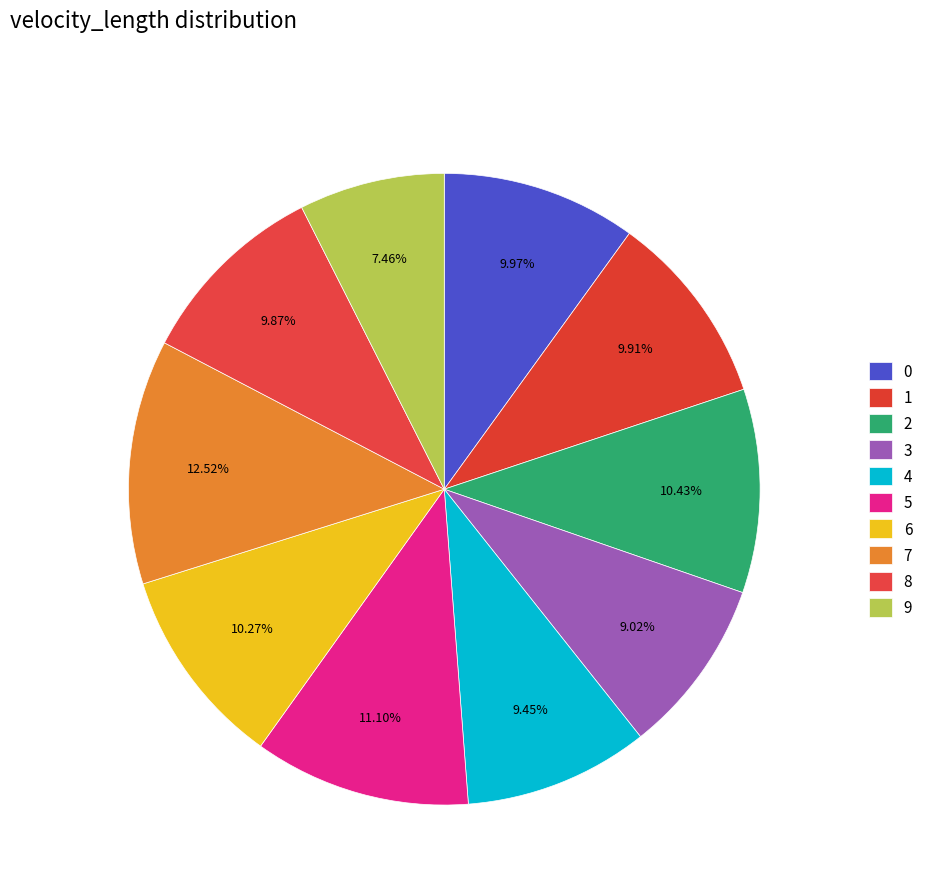

Count the number of slices in the pie.

10